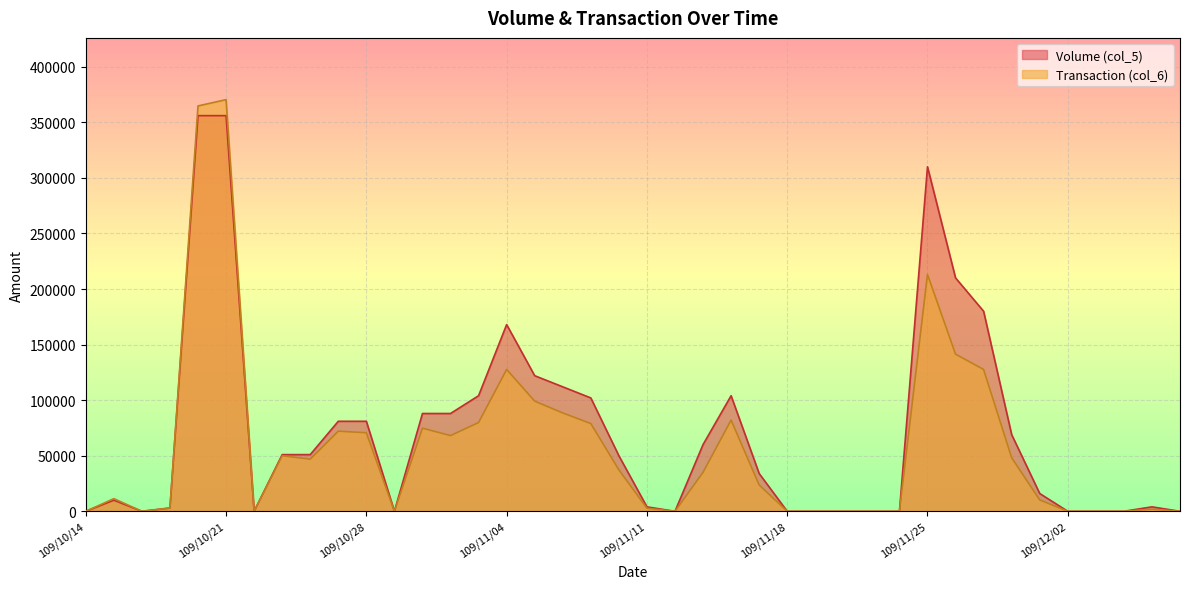

Where is the first local minimum for Volume (col_5)?

109/10/16